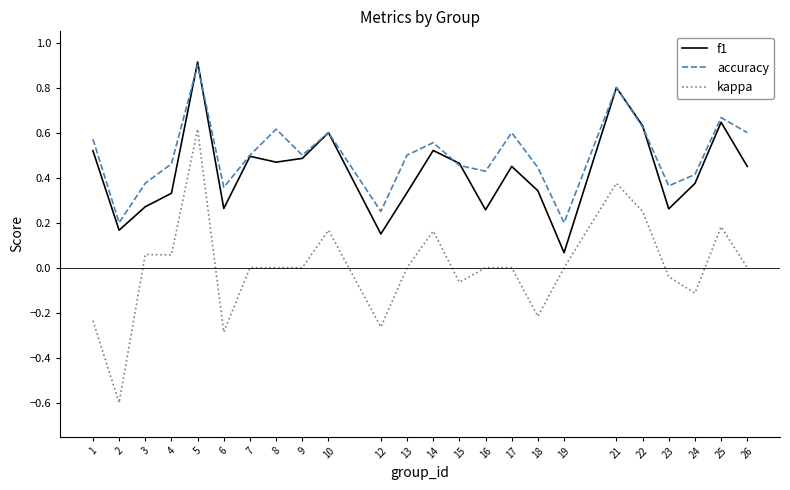

True or false: accuracy has more than 2 points higher than both neighbors.

True